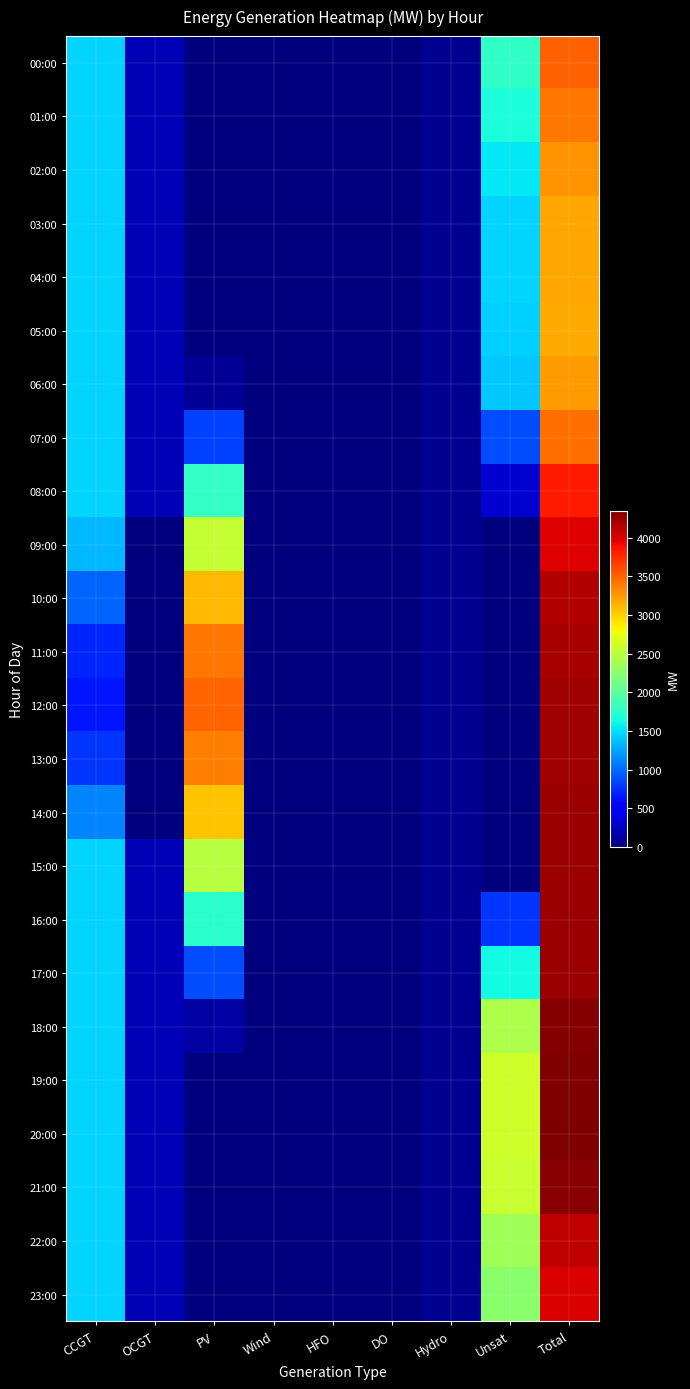

Which category has the lowest value across all series?

PV